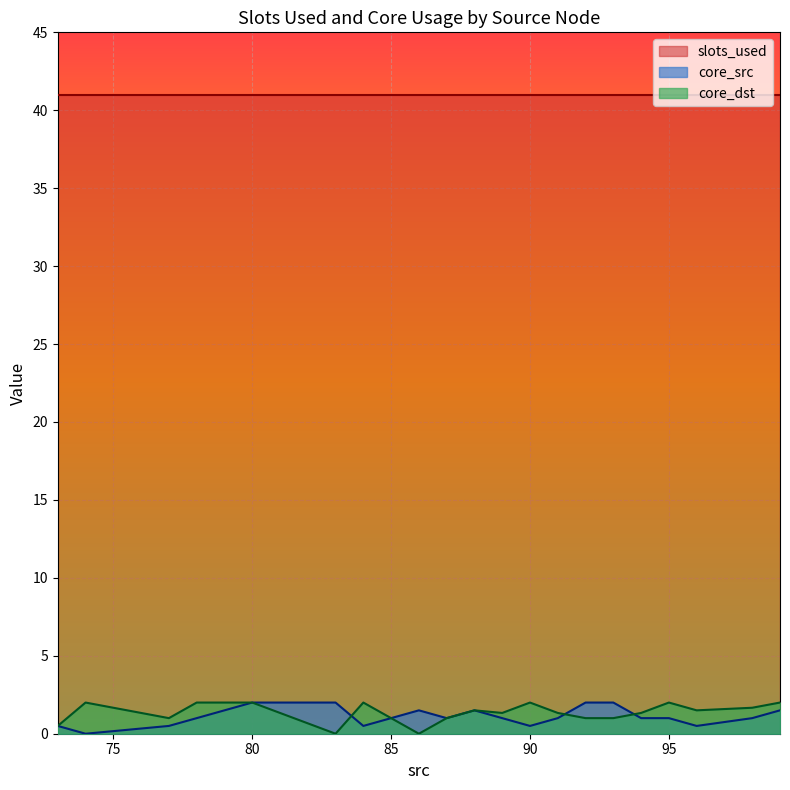

Rank the series by their maximum value, from highest to lowest.

slots_used, core_src, core_dst